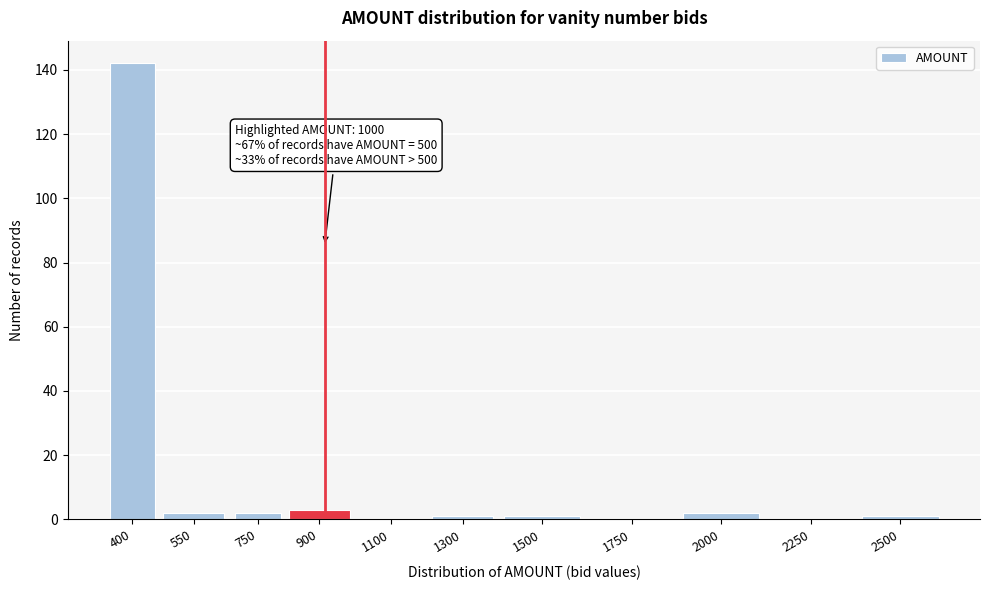

Reading left to right, list all the values displayed in this chart.

400=142	550=2	750=2	900=3	1100=0	1300=1	1500=1	1750=0	2000=2	2250=0	2500=1